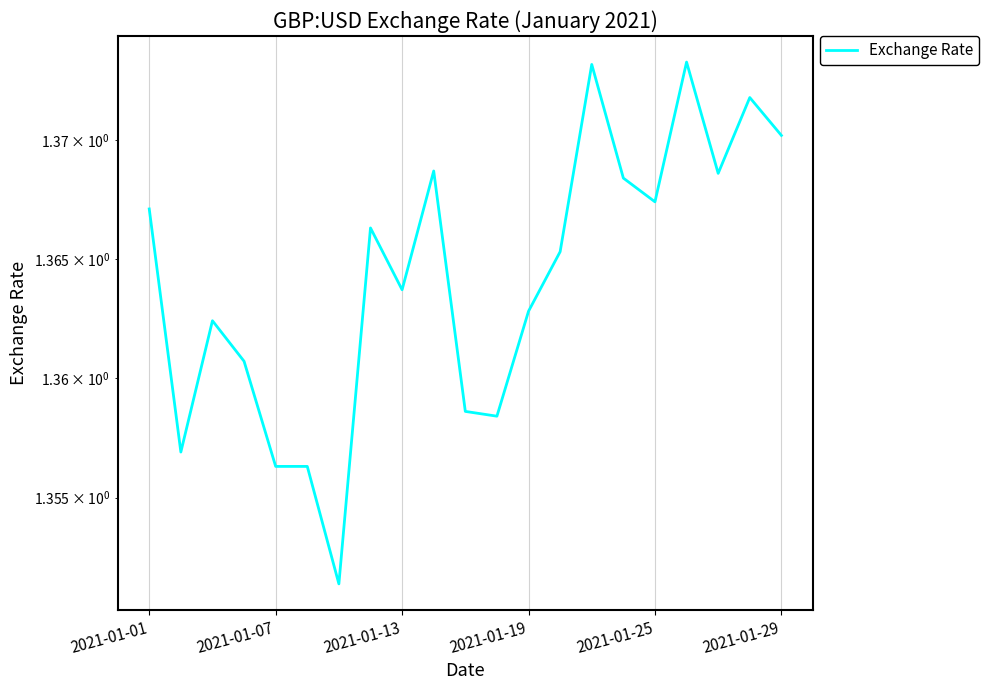

Reading right to left, what are all the values shown in this chart?

1.4	1.4	1.4	1.4	1.4	1.4	1.4	1.4	1.4	1.4	1.4	1.4	1.4	1.4	1.4	1.4	1.4	1.4	1.4	1.4	1.4